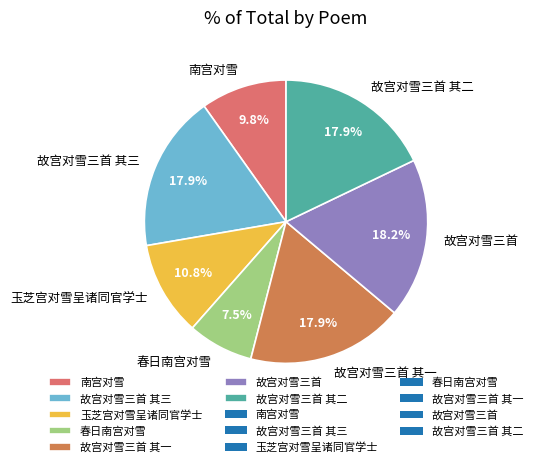

What is the smallest slice in the pie chart?

春日南宫对雪